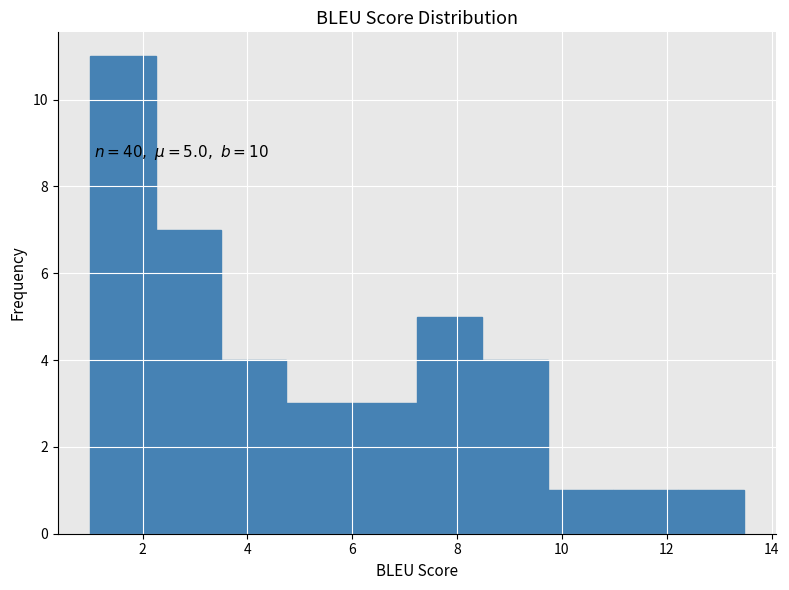

Which range on the x-axis has the tallest bar?

1.0 to 2.2